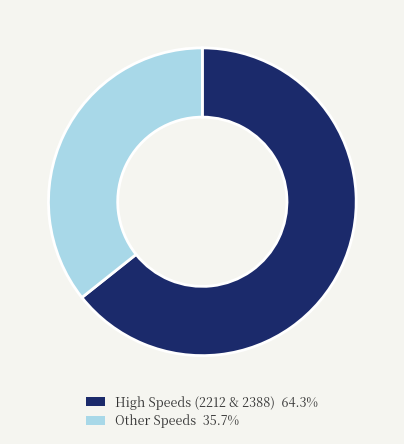

Approximately how many times larger is the value at High Speeds (2212 & 2388) 64.3% compared to Other Speeds 35.7%?

1.8